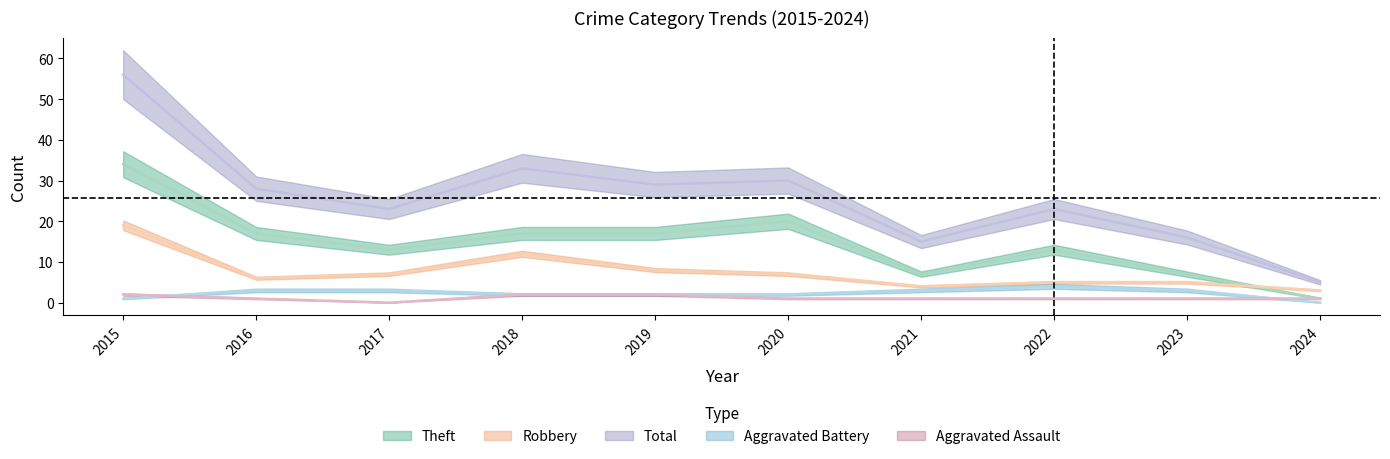

At 2019, list the series in order from smallest to largest.

Aggravated Assault, Aggravated Battery, Robbery, Theft, Total